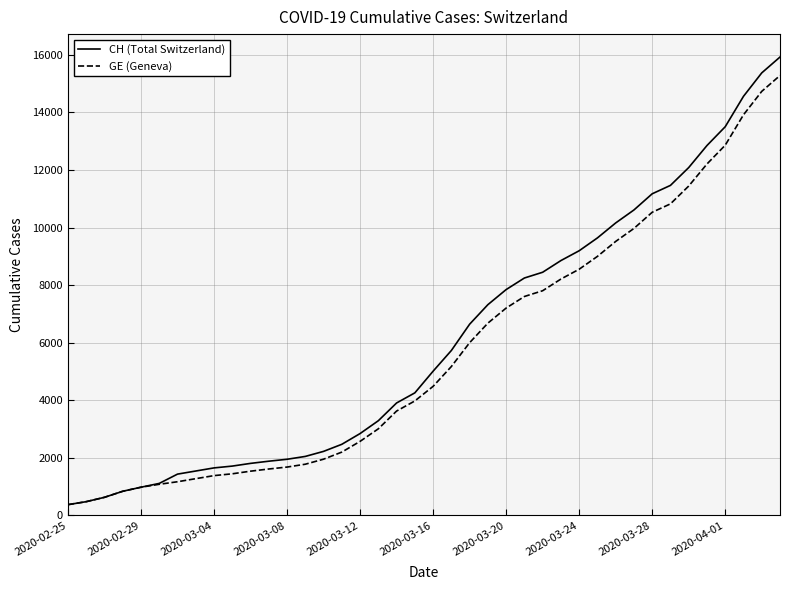

What is the difference between the maximum and minimum values in the CH (Total Switzerland) series?

15551